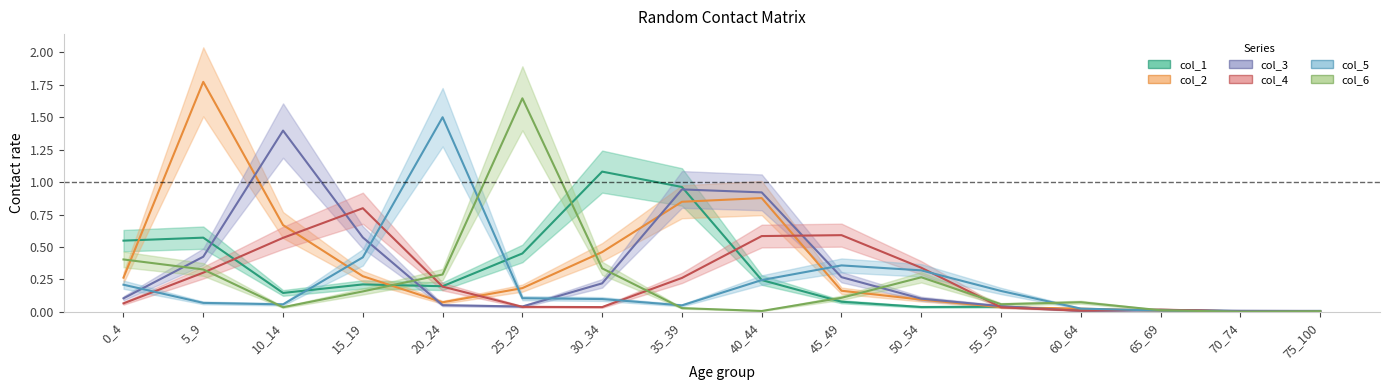

At which category is the sum across all series the highest?

5_9